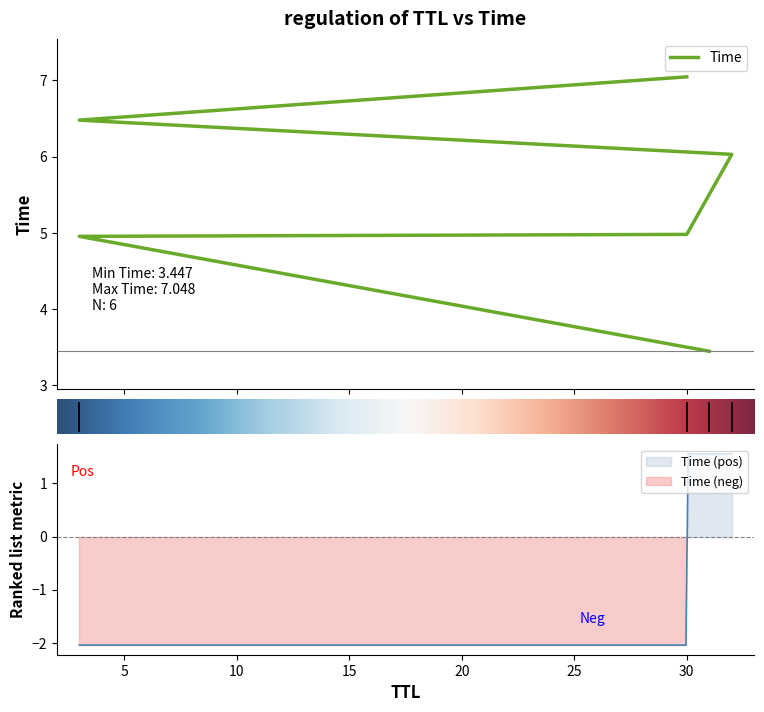

What is the value of the 5th point from the left?

5.0